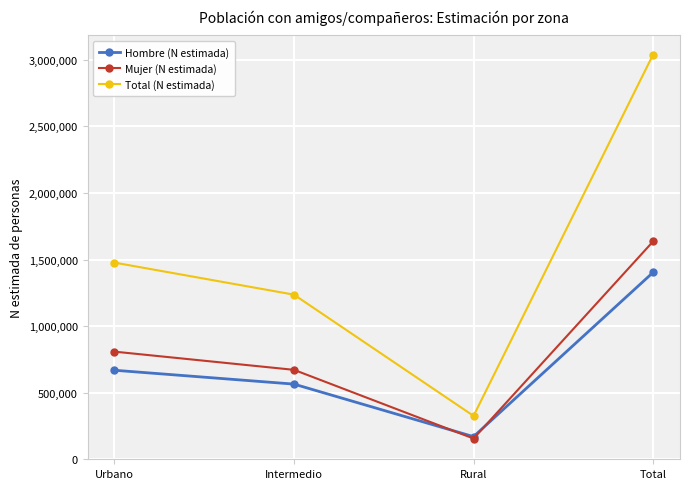

Reading left to right, what are all the values shown in this chart?

Hombre (N estimada): Urbano=668460	Intermedio=564419	Rural=170043	Total=1402923
Mujer (N estimada): Urbano=808184	Intermedio=671497	Rural=155790	Total=1635471
Total (N estimada): Urbano=1476644	Intermedio=1235916	Rural=325833	Total=3038394